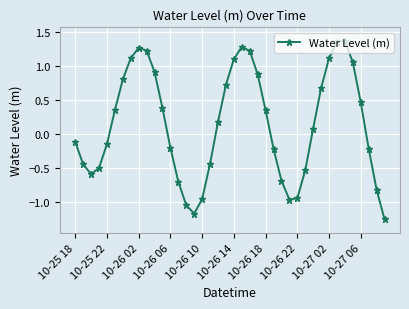

What is the sum of all values?

6.1